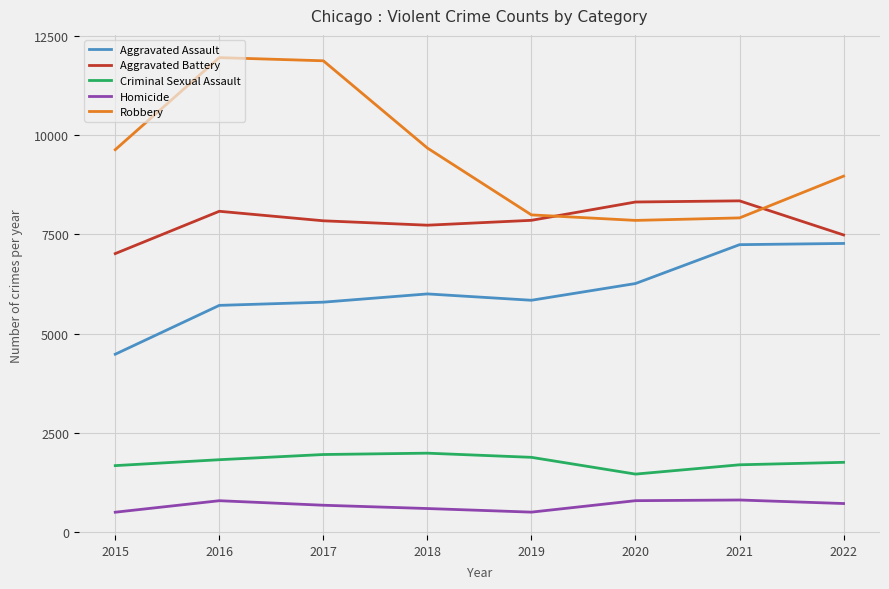

What is the greatest value displayed?

11960